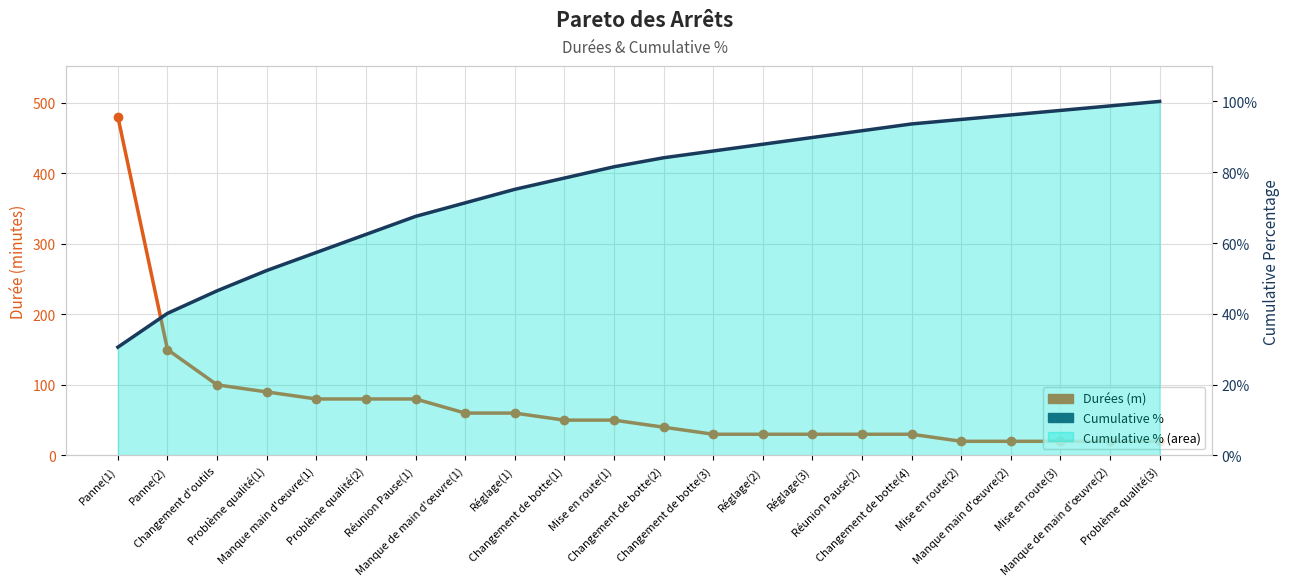

How many lines are shown in the chart?

2